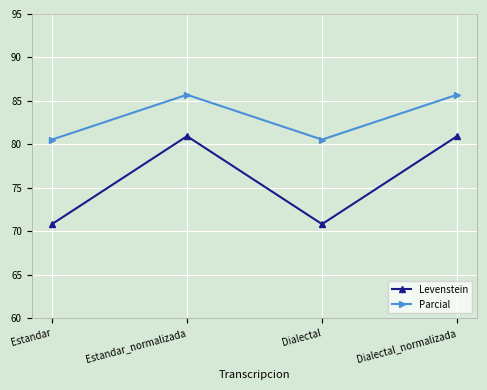

How many lines are shown in the chart?

2